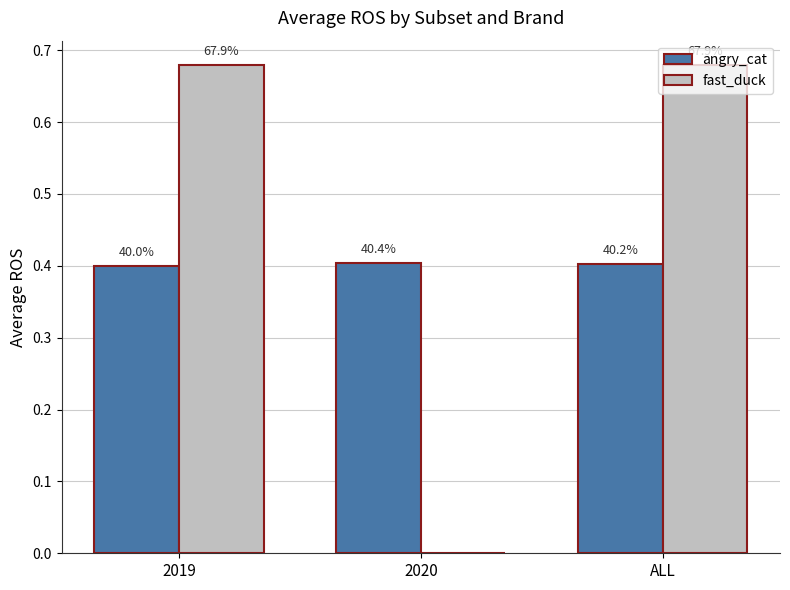

Reading left to right, list all the values displayed in this chart.

angry_cat: 0.4	0.4	0.4
fast_duck: 0.7	0.0	0.7